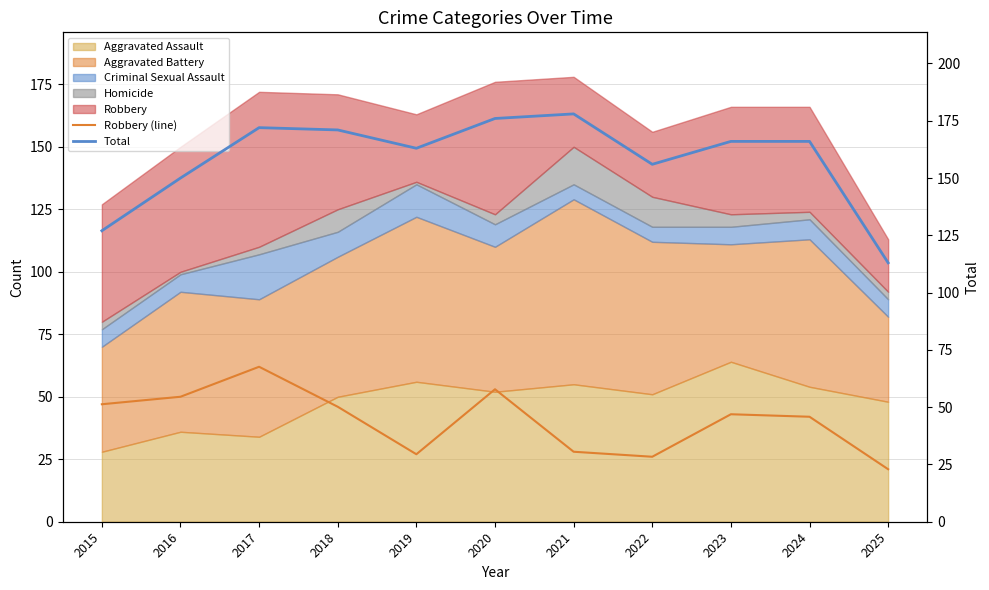

How many categories are shown in the chart?

11